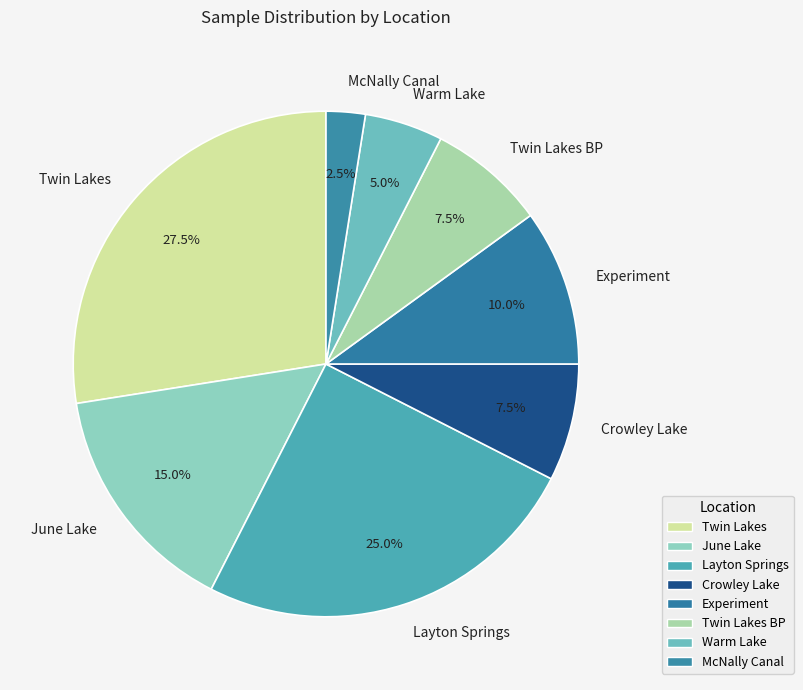

Which slice is the largest?

Twin Lakes